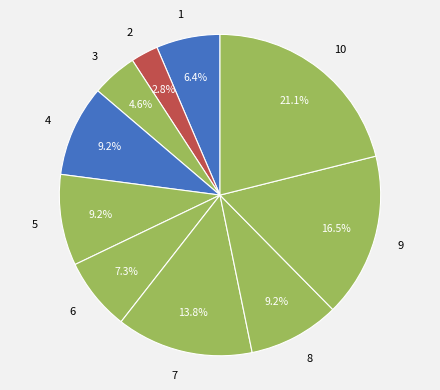

What portion of the pie excludes 10?

78.9%